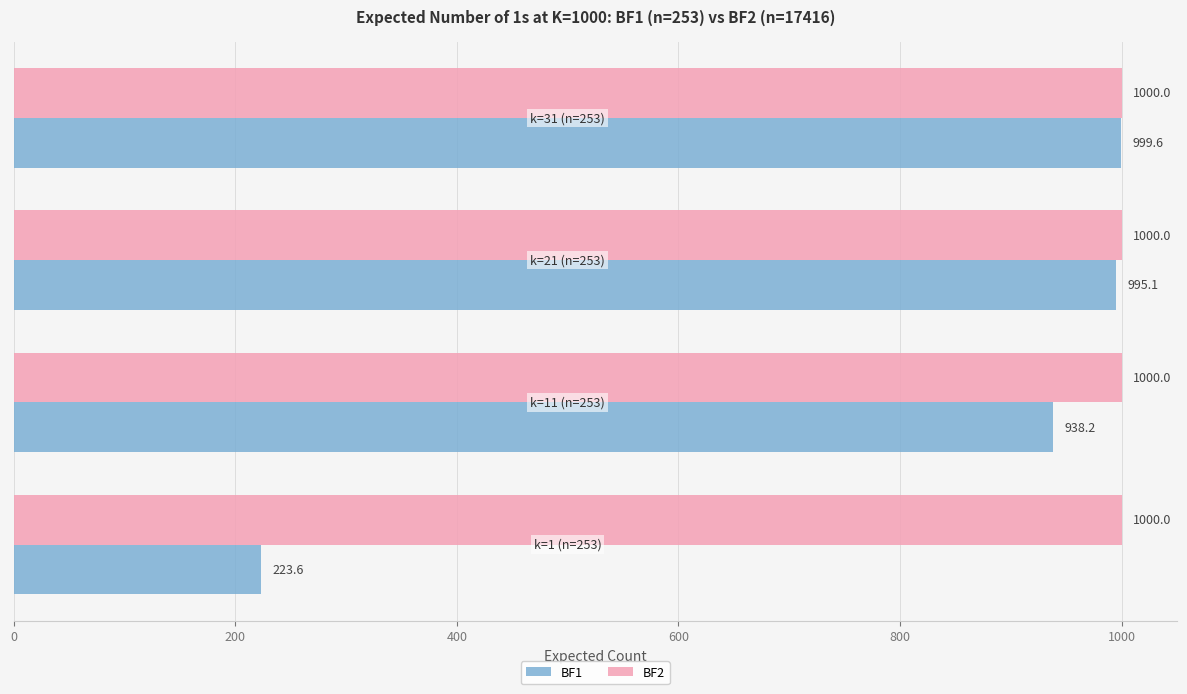

At how many categories does at least one series exceed 918?

4